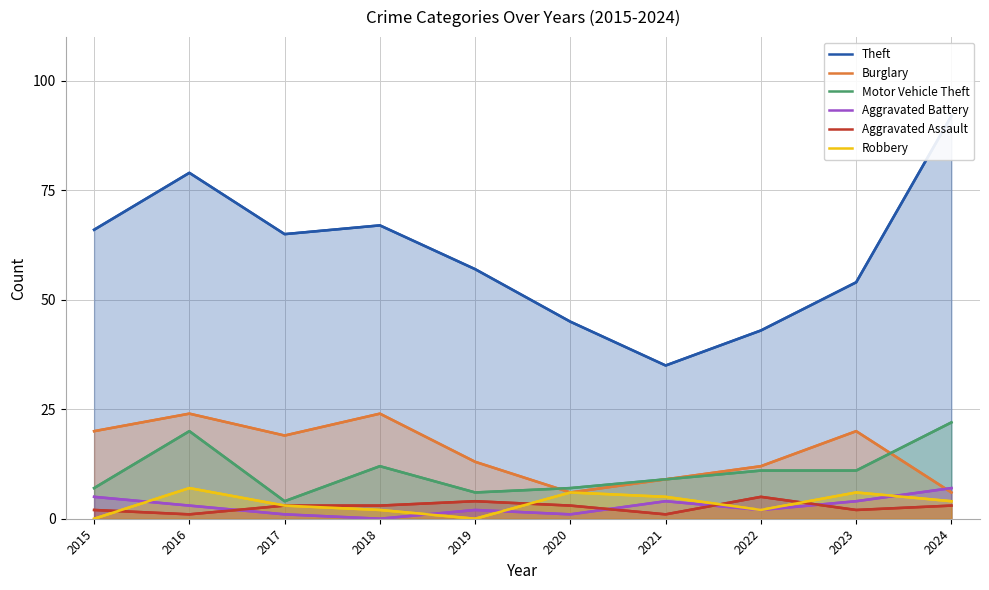

True or false: Burglary has more than 0 points higher than both neighbors.

True